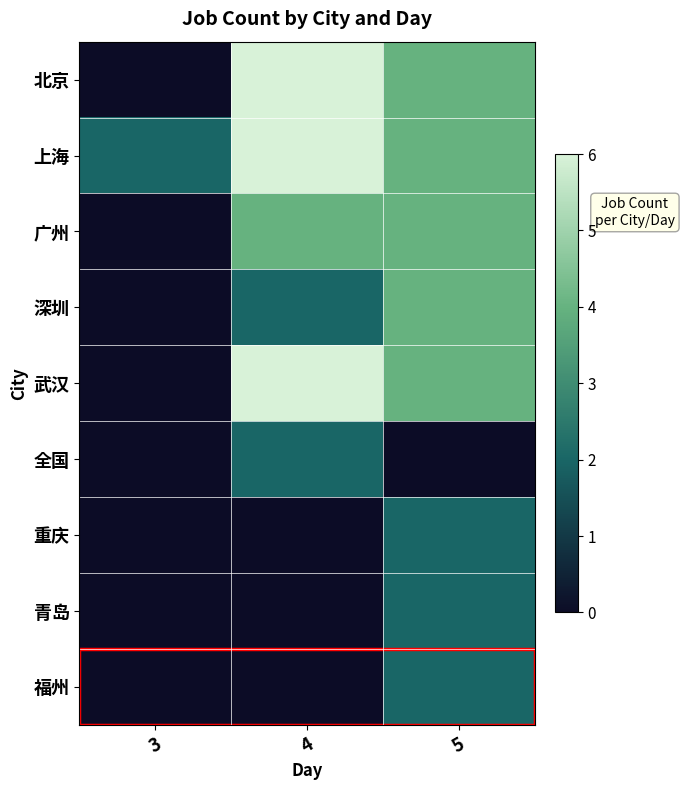

Reading left to right, extract all data points from this chart.

北京: 3=0	4=6	5=4
上海: 3=2	4=6	5=4
广州: 3=0	4=4	5=4
深圳: 3=0	4=2	5=4
武汉: 3=0	4=6	5=4
全国: 3=0	4=2	5=0
重庆: 3=0	4=0	5=2
青岛: 3=0	4=0	5=2
福州: 3=0	4=0	5=2